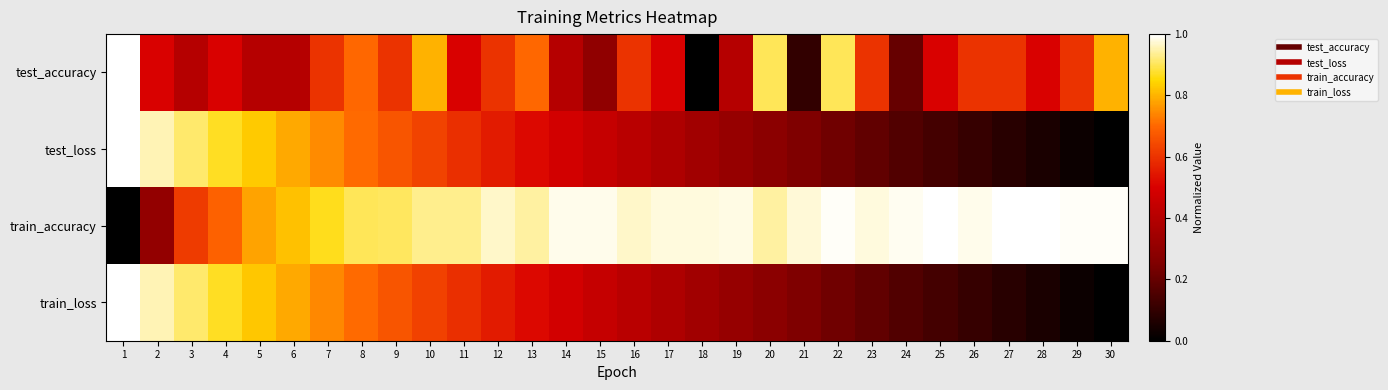

At 12, list the series in order from largest to smallest.

train_accuracy, test_accuracy, test_loss, train_loss